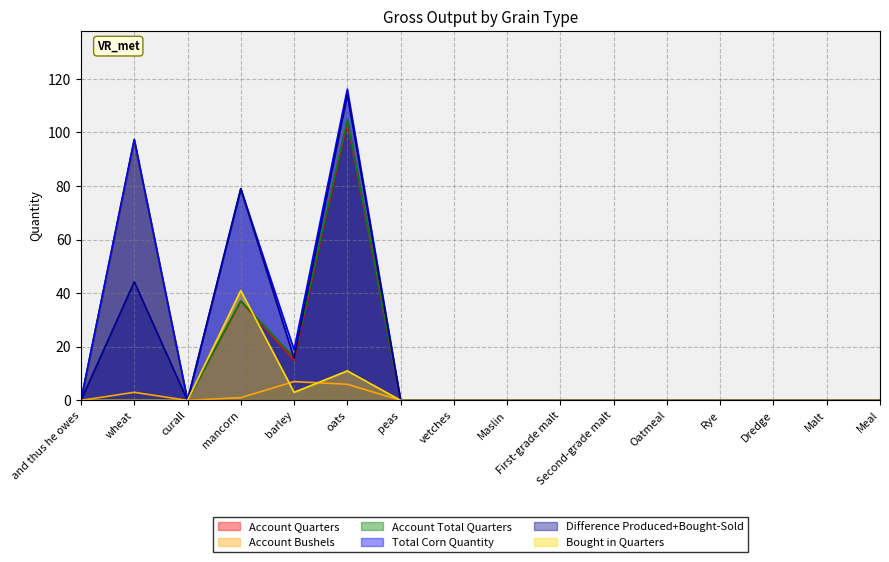

Reading left to right, transcribe all the data shown in this chart.

Account Quarters: 0.0	97.0	0.0	37.0	15.0	104.0	0.0	0.0	0.0	0.0	0.0	0.0	0.0	0.0	0.0	0.0
Account Bushels: 0.0	3.0	0.0	1.0	7.0	6.0	0.0	0.0	0.0	0.0	0.0	0.0	0.0	0.0	0.0	0.0
Account Total Quarters: 0.0	97.4	0.0	37.1	15.9	104.8	0.0	0.0	0.0	0.0	0.0	0.0	0.0	0.0	0.0	0.0
Total Corn Quantity: 0.0	97.4	0.0	79.0	18.9	116.2	0.0	0.0	0.0	0.0	0.0	0.0	0.0	0.0	0.0	0.0
Difference Produced+Bought-Sold: 0.0	44.2	0.0	79.0	15.8	114.2	0.0	0.0	0.0	0.0	0.0	0.0	0.0	0.0	0.0	0.0
Bought in Quarters: 0.0	0.0	0.0	41.0	3.0	11.0	0.0	0.0	0.0	0.0	0.0	0.0	0.0	0.0	0.0	0.0